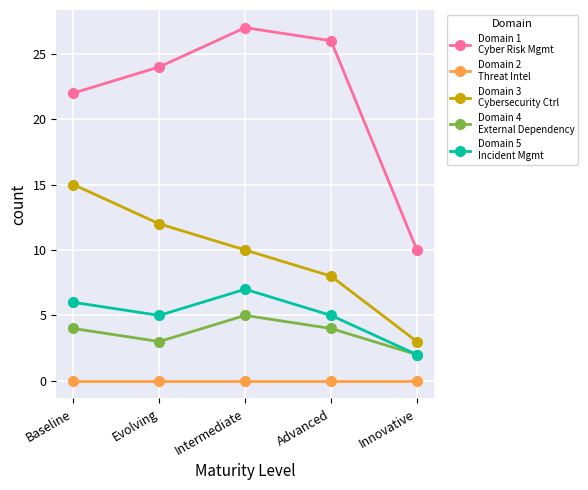

What is the difference between the highest and lowest values at Advanced?

26